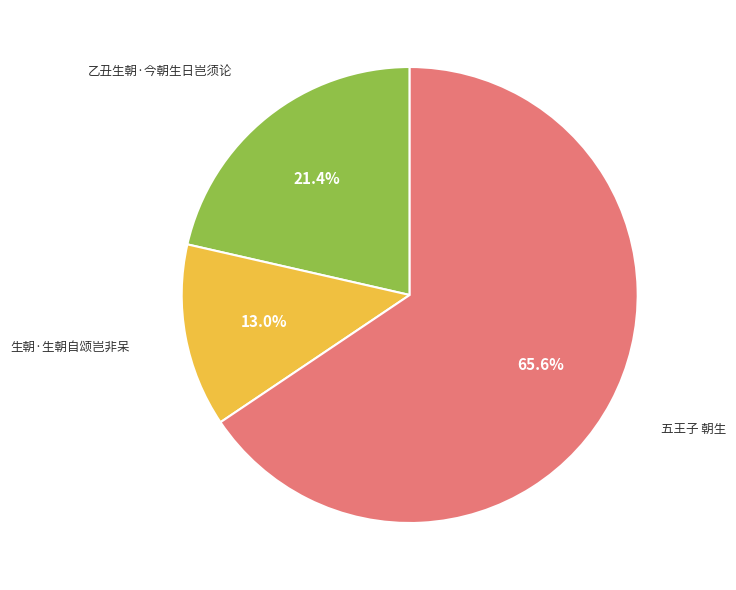

Count the number of slices in the pie.

3